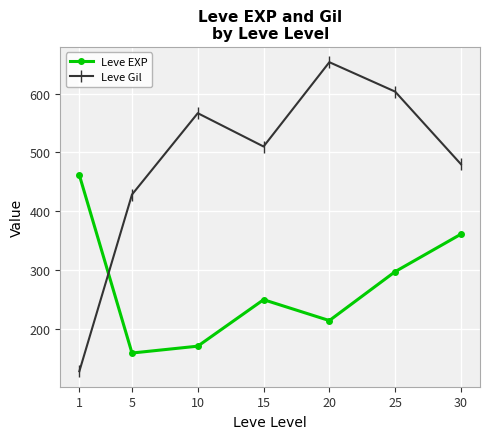

Reading right to left, transcribe all the data shown in this chart.

Leve EXP: 361.0	297.3	214.2	249.7	170.7	159.0	461.3
Leve Gil: 480.0	603.3	653.3	510.0	566.7	428.3	128.0